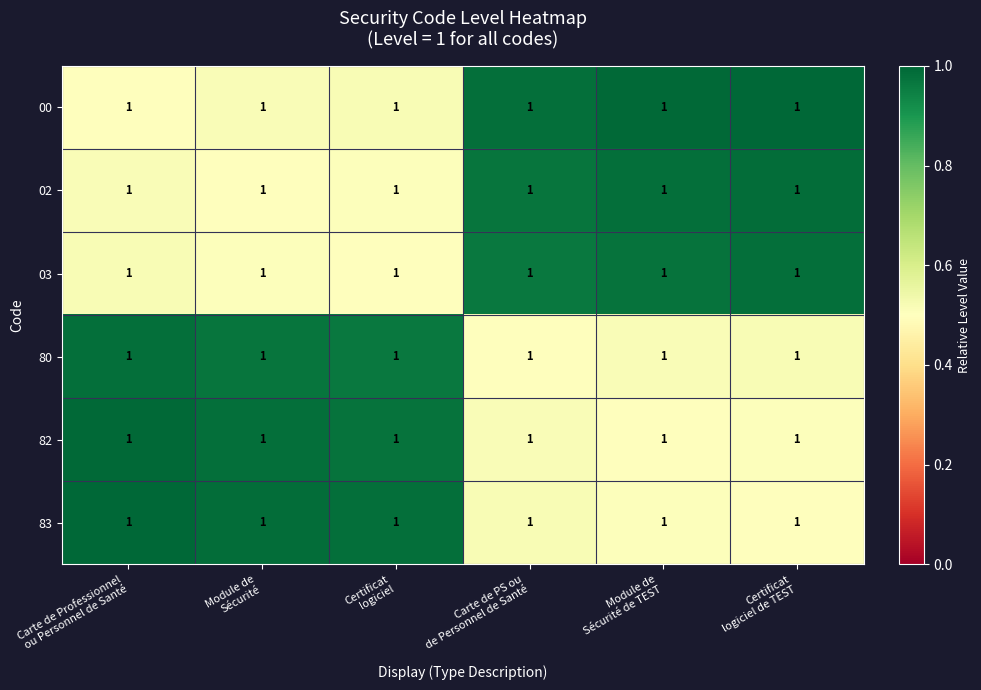

Is it true that 00 equals 1.0 at Carte de PS ou de Personnel de Santé?

True